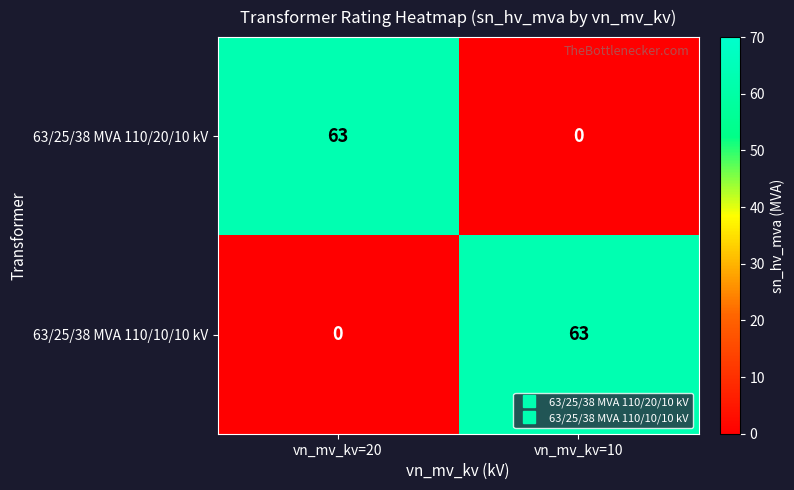

What is the spread (max minus min) of values at vn_mv_kv=20?

63